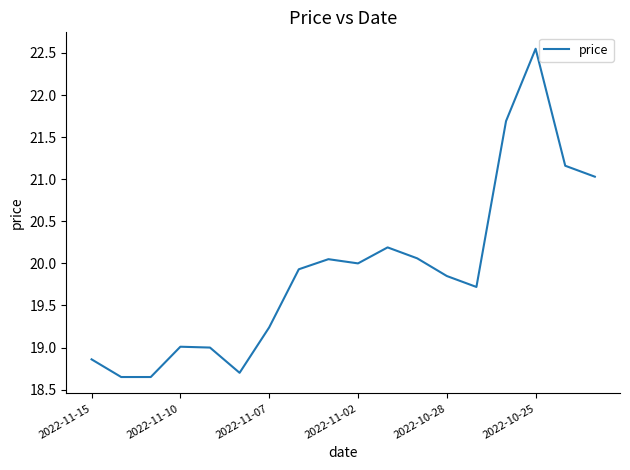

What is the difference between the maximum and minimum values?

3.9